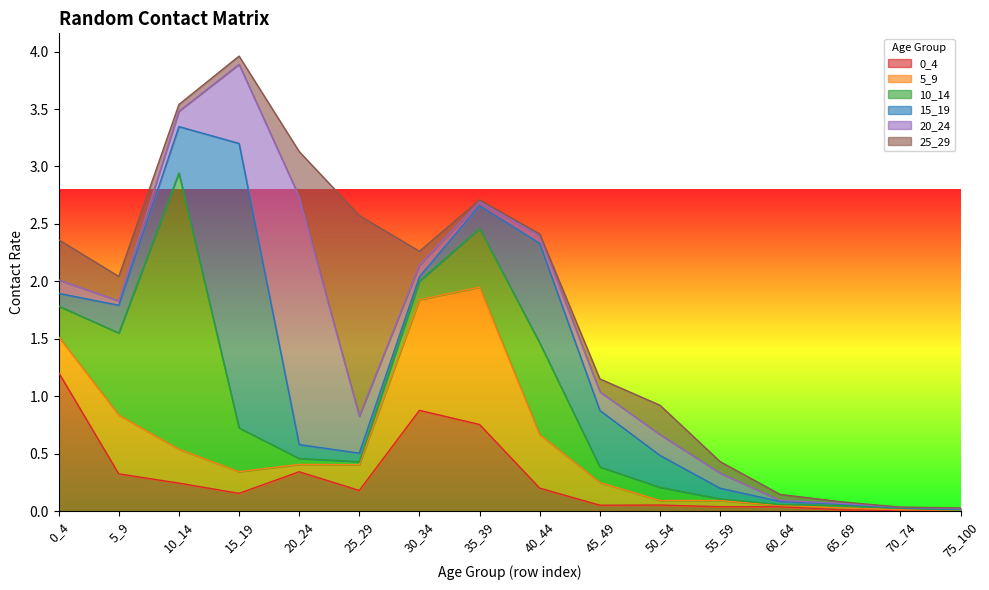

How many data points does each series have?

16